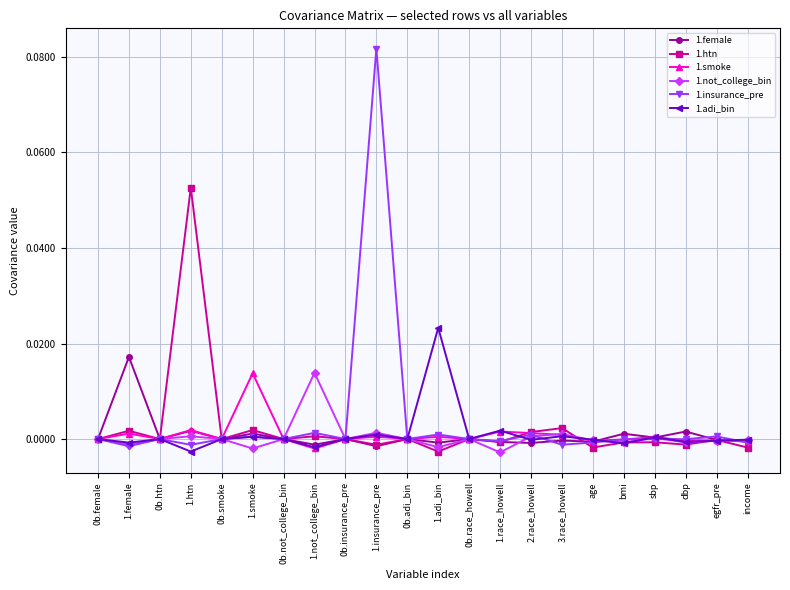

Count the number of data series in this chart.

6